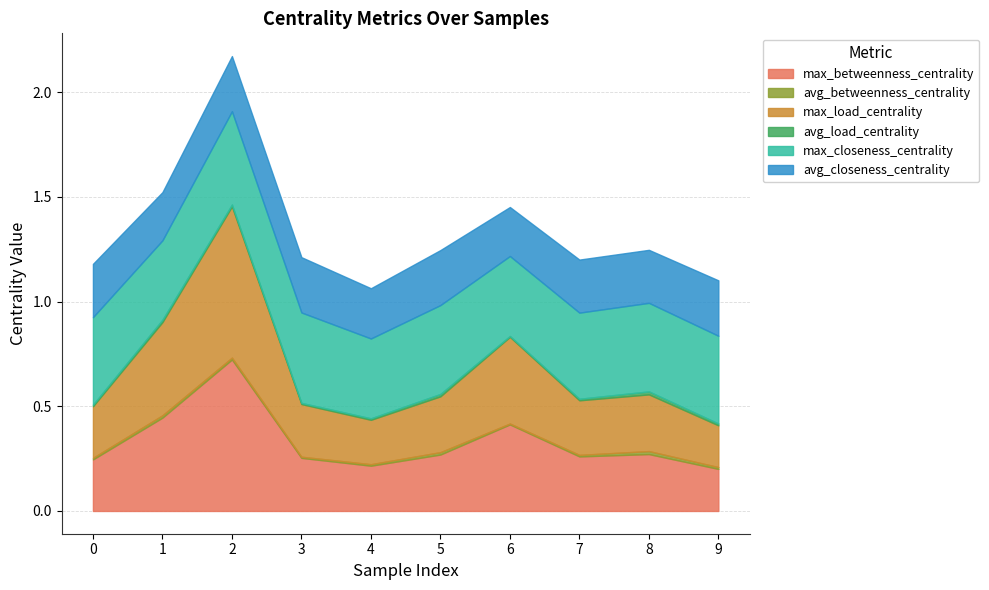

Is the value of max_load_centrality at 9 greater than the value of max_betweenness_centrality at 6?

No